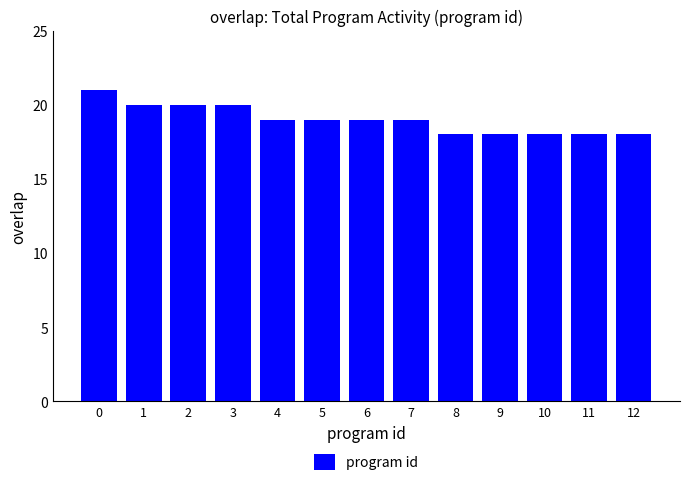

What is the sum of the values at 11 and 5?

37